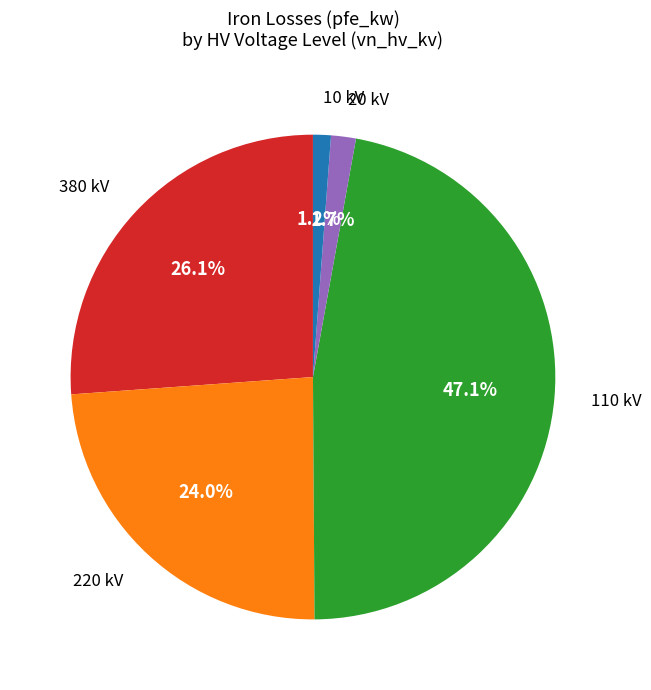

Does any single category account for the majority?

No